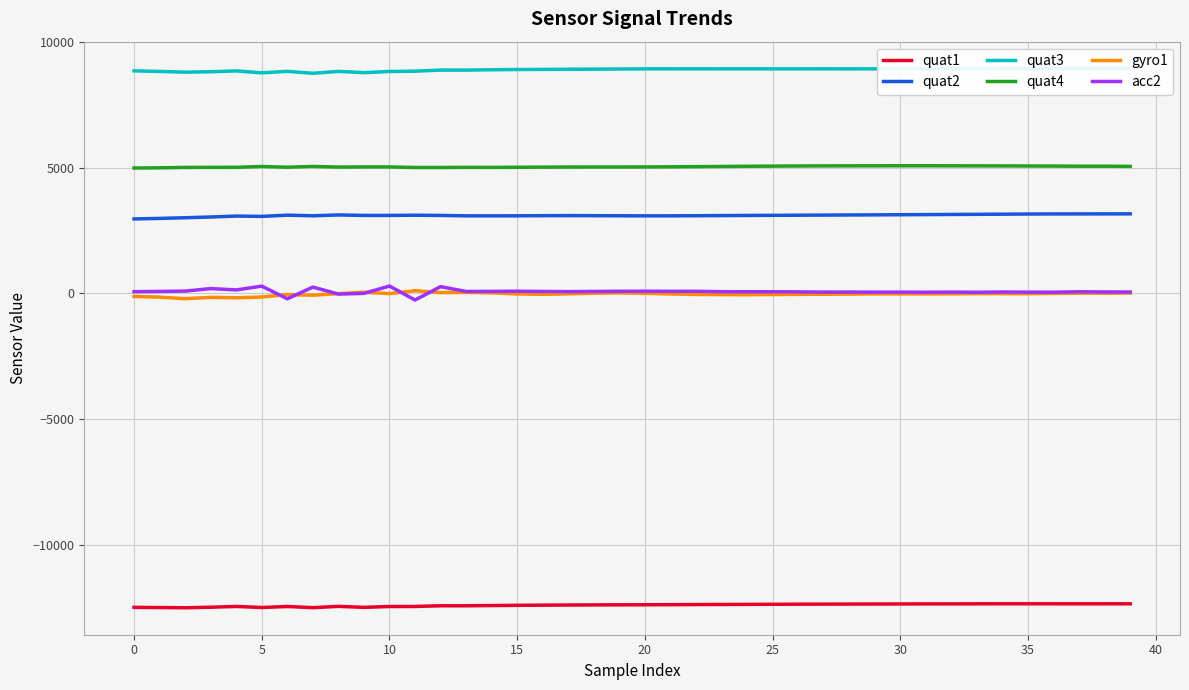

True or false: acc2 has a value of 81 at 16.

True